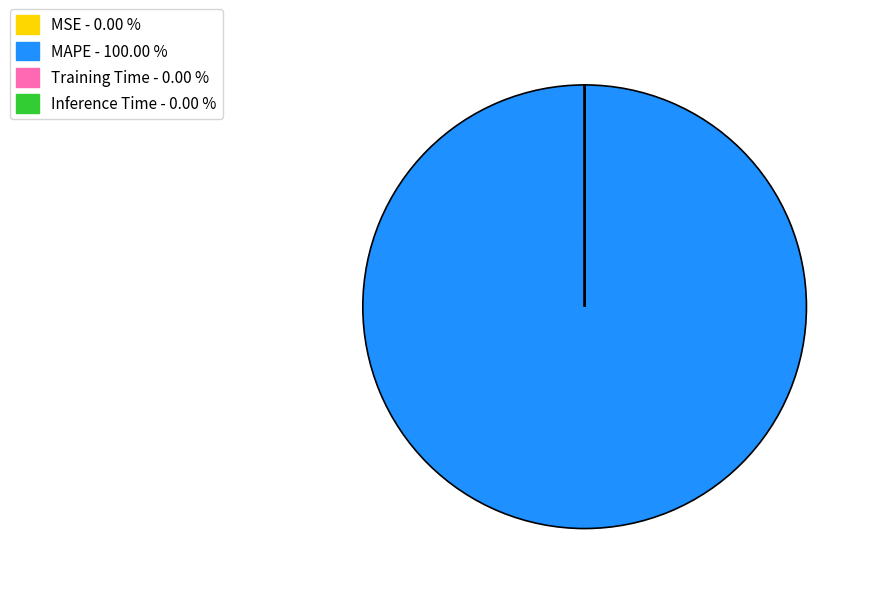

Does any single category account for the majority?

Yes